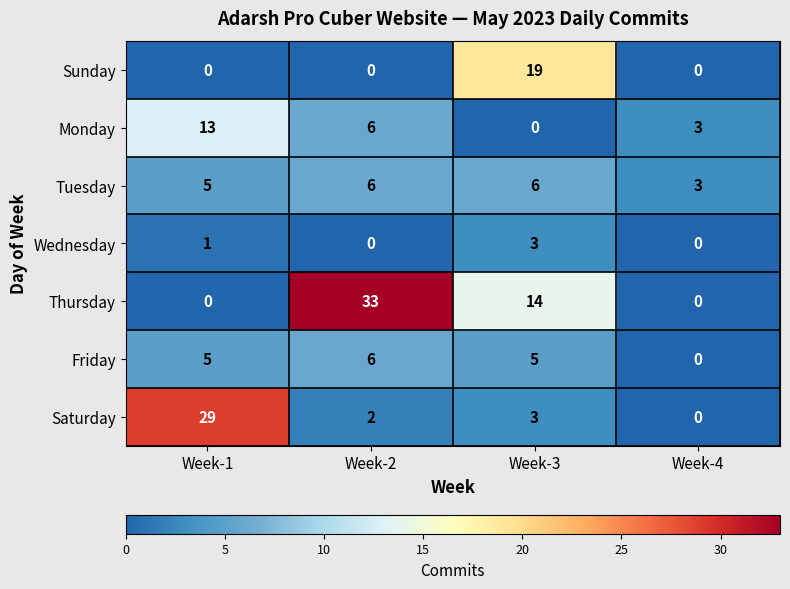

Is the value of Thursday at Week-2 greater than the value of Tuesday at Week-4?

Yes